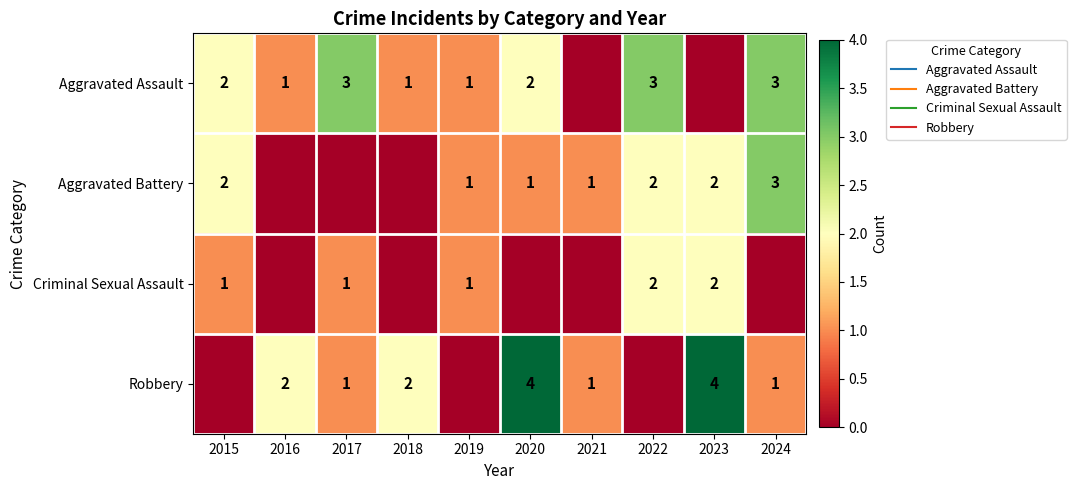

How many positive values does the Robbery series have?

7